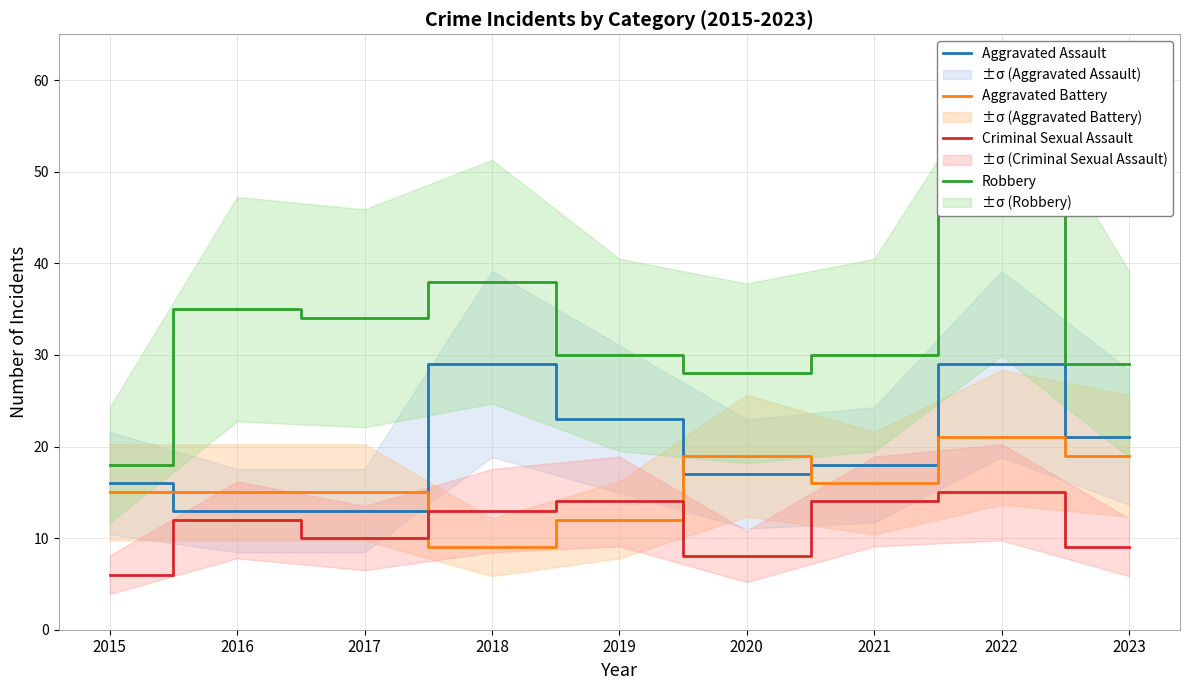

How many interior local valleys does the Aggravated Assault series have?

1